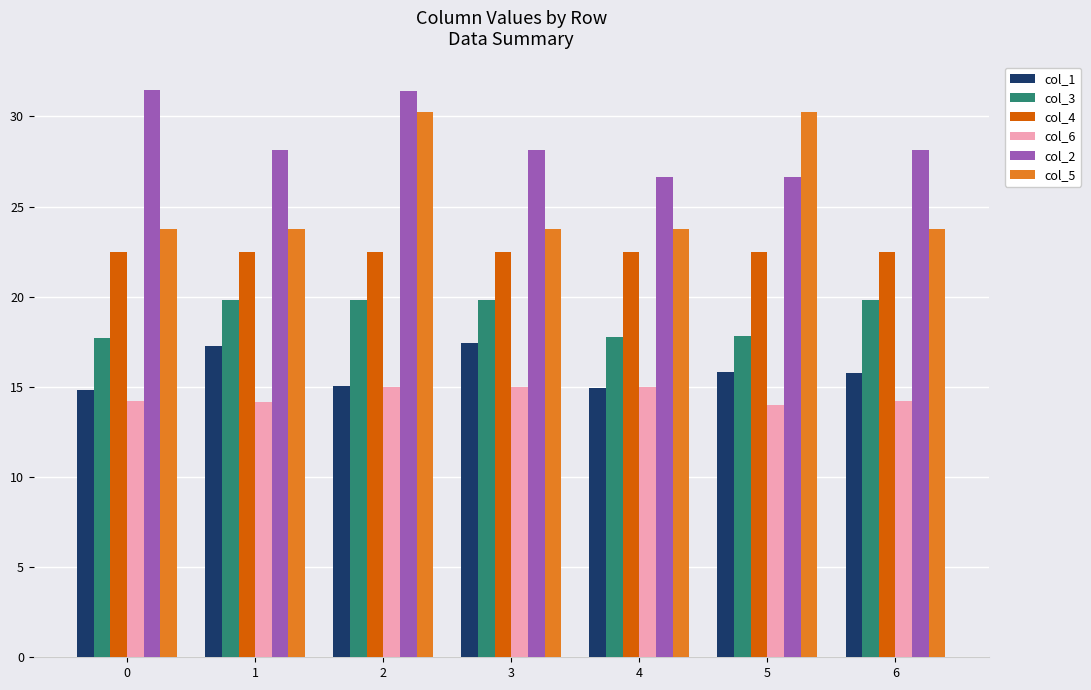

What is the difference between the maximum and minimum values in the col_3 series?

2.2